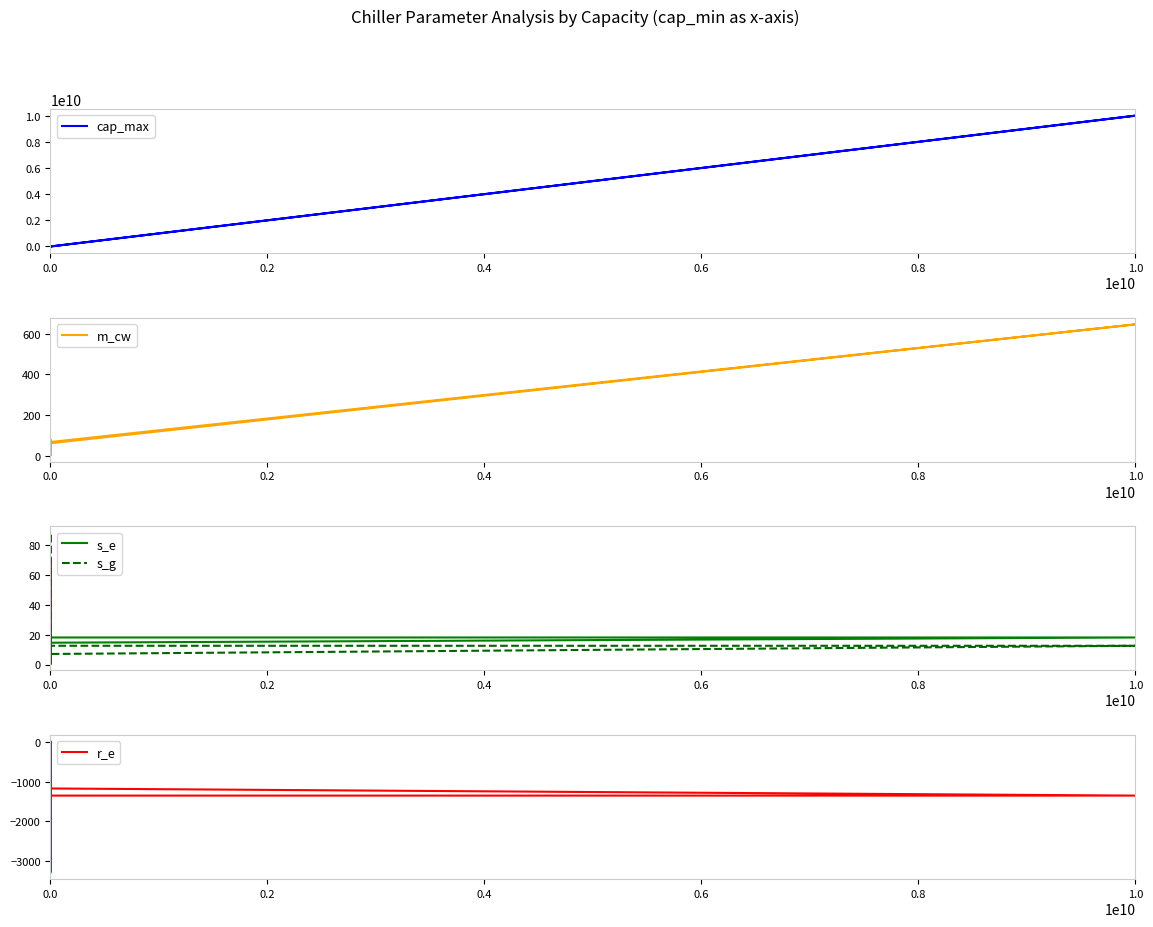

Between 0.2 and 0.8, which is larger?

0.8